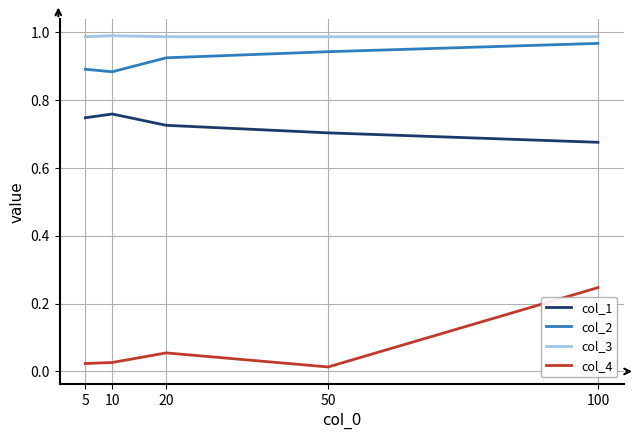

Is it true that col_1 equals 1.2 at 100?

False